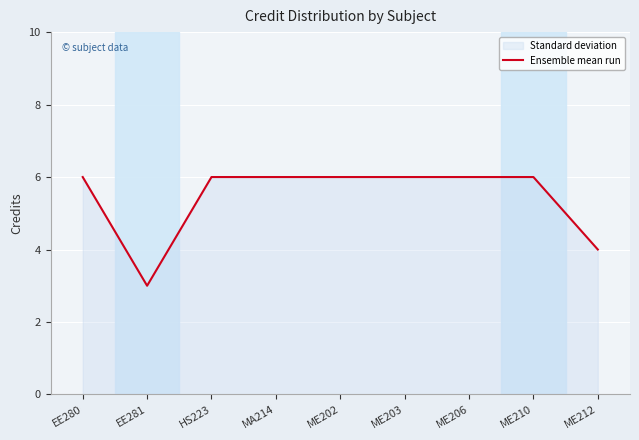

What value does the data have at EE281?

3